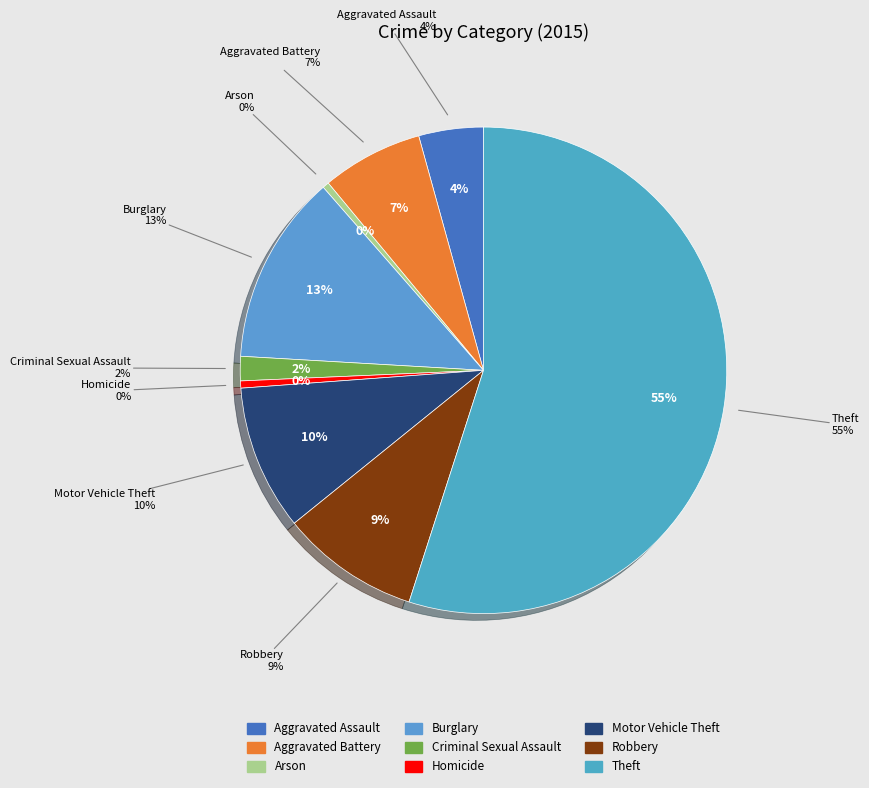

How many segments does this pie chart have?

9